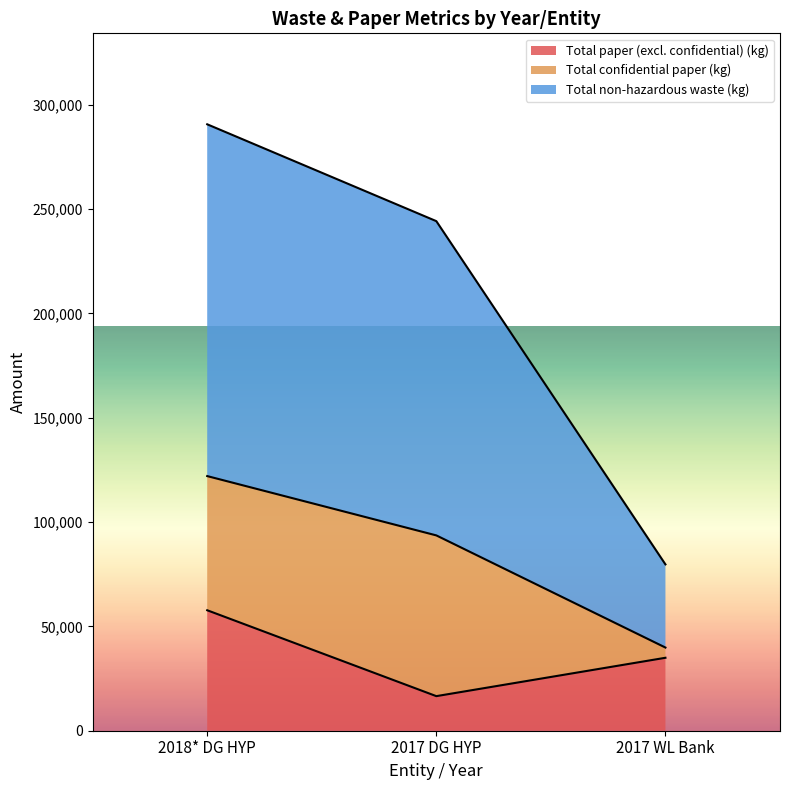

What is the value of the Total paper (excl. confidential) (kg) point at the 1st from the left?

57723